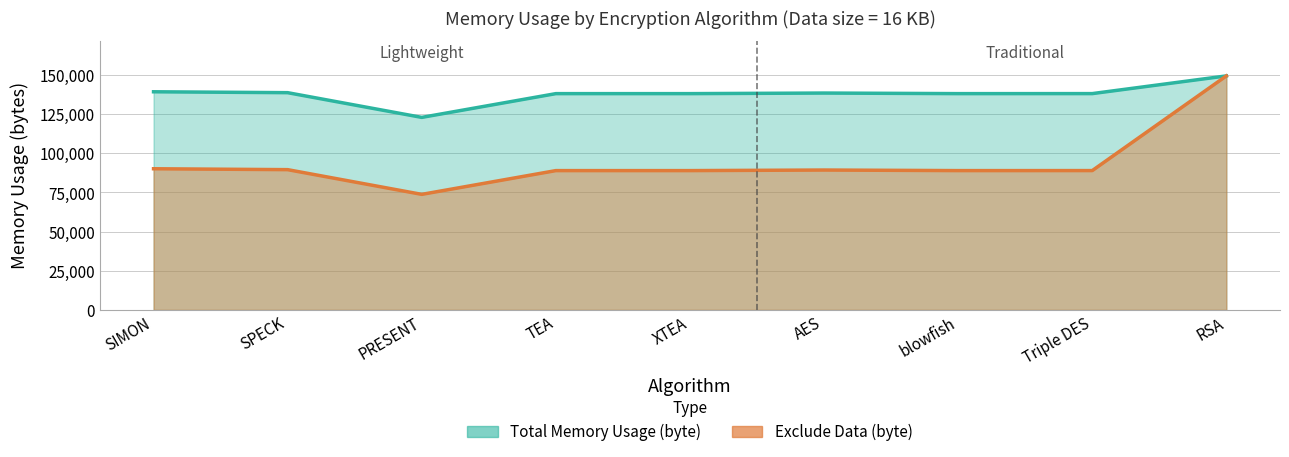

What is the difference between the second highest and second lowest values in the Total Memory Usage (byte) series?

1184